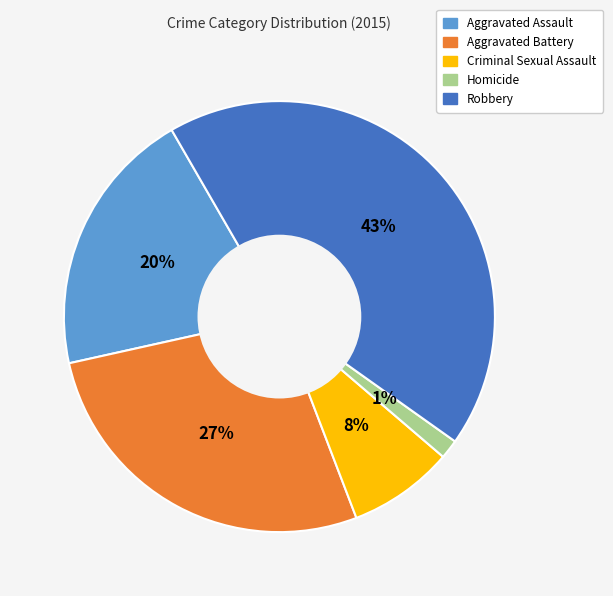

Rank the categories by value from highest to lowest.

Robbery, Aggravated Battery, Aggravated Assault, Criminal Sexual Assault, Homicide